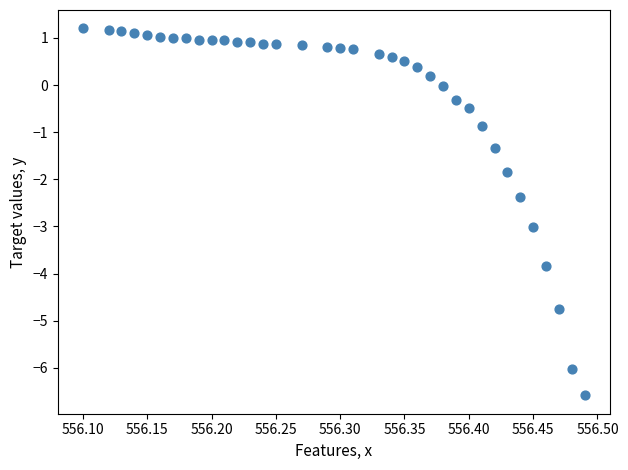

What Y value in the scatter plot is closest to -2?

-1.8